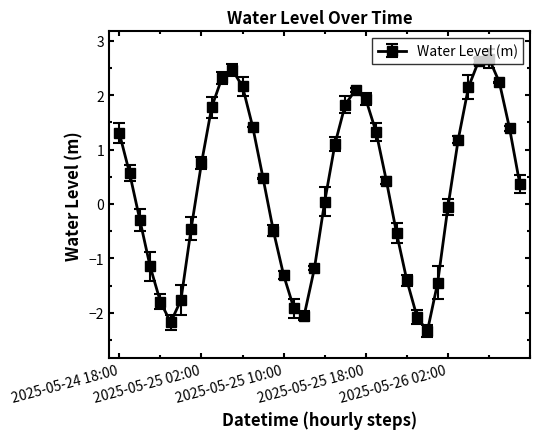

What is the difference between the maximum and minimum values?

5.0